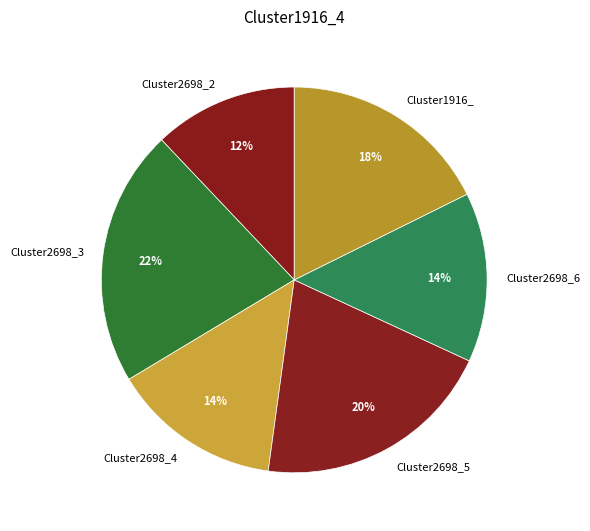

How many segments does this pie chart have?

6